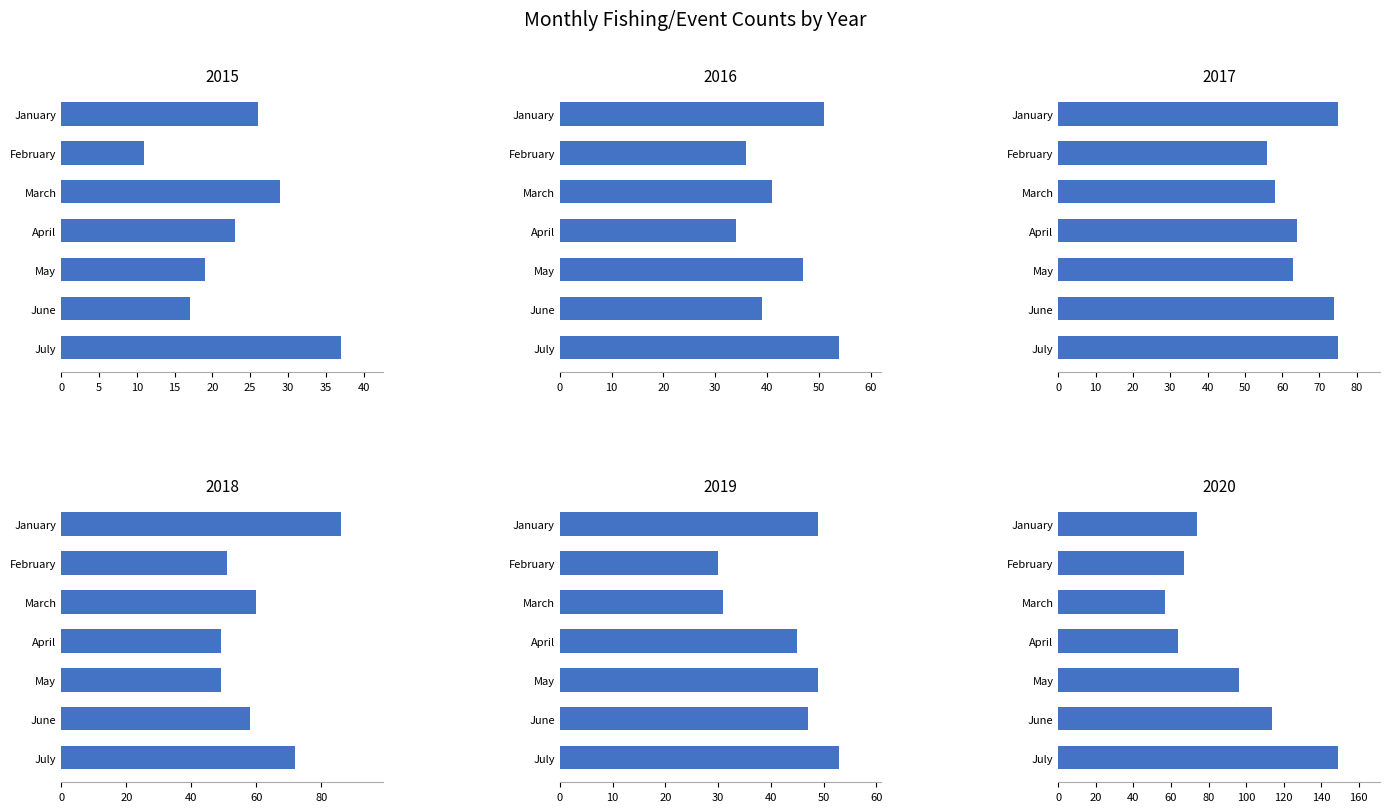

Does the chart contain stacked bars?

No